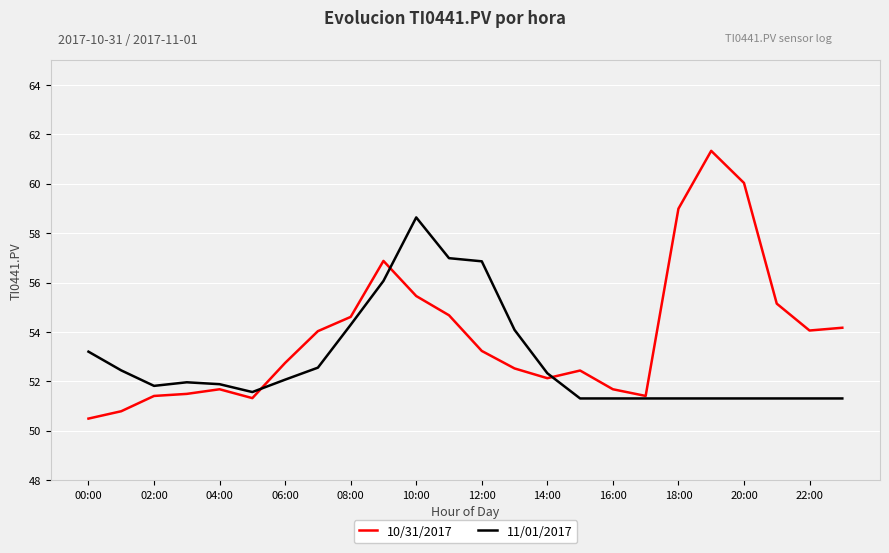

Rank the series by their maximum value, from lowest to highest.

11/01/2017, 10/31/2017